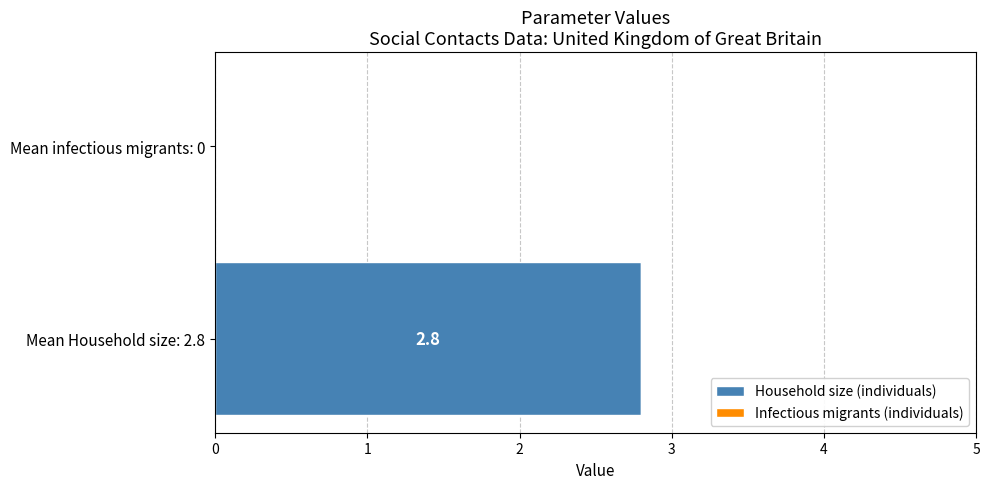

Where is the data nearest to the value 1?

Mean infectious migrants: 0